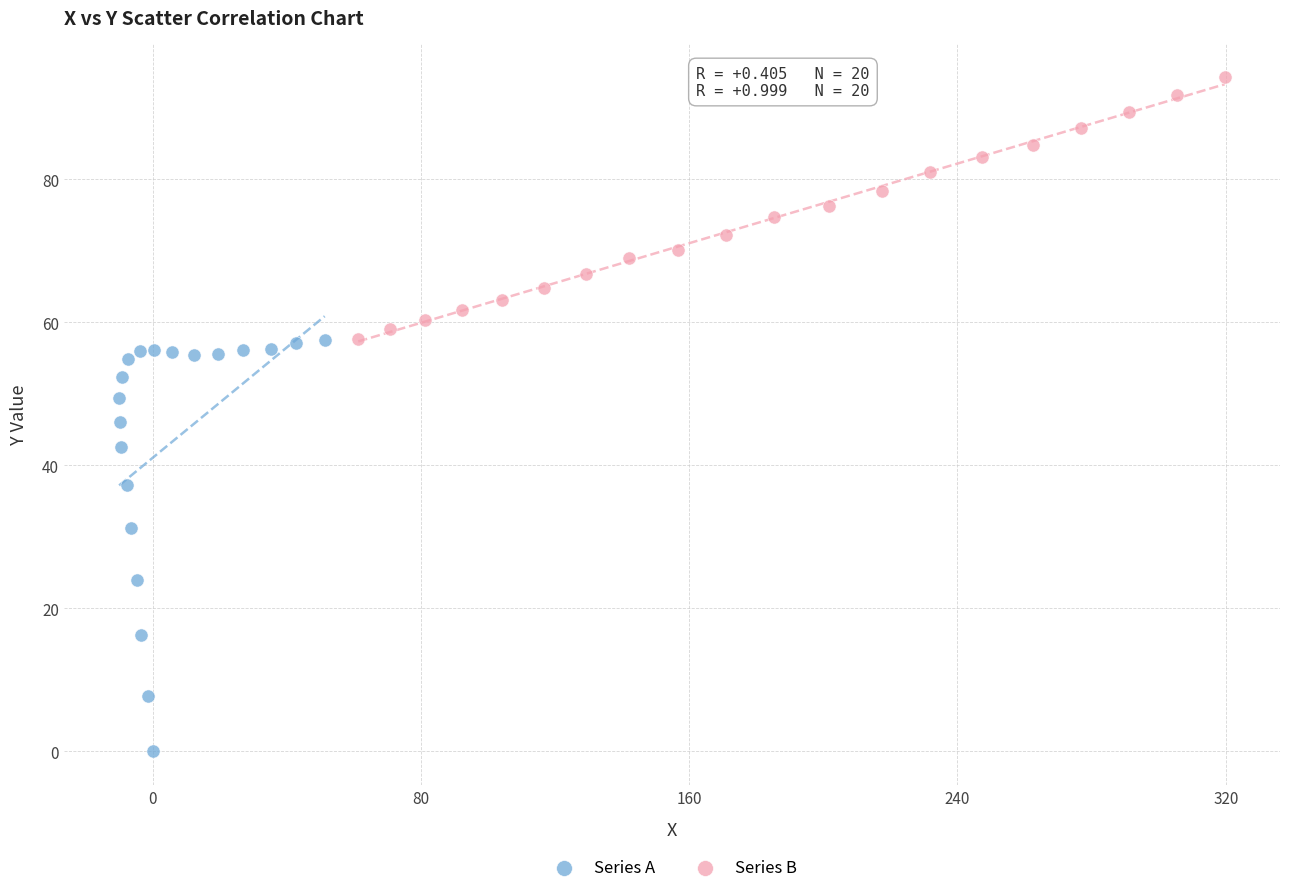

Which series contains the lowest Y value?

Series A